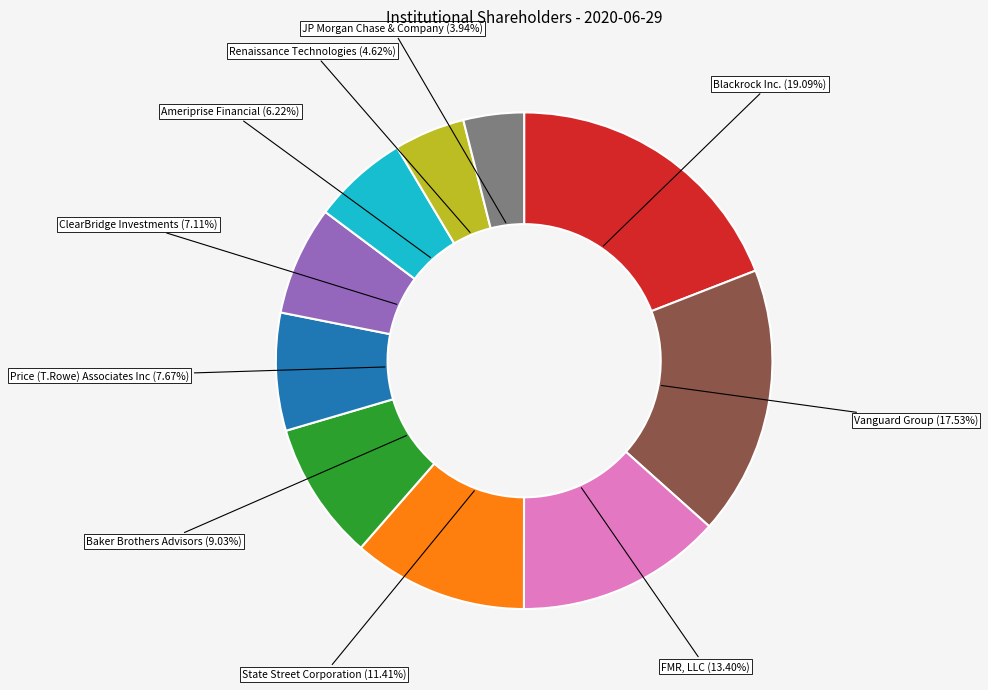

Is there a majority slice in this chart?

No